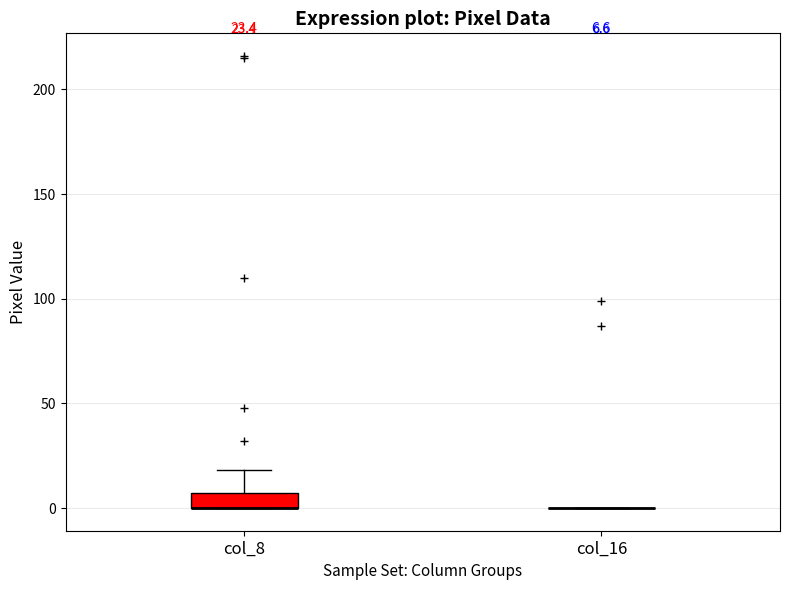

Which box is the tallest, from its lower edge to its upper edge?

col_8